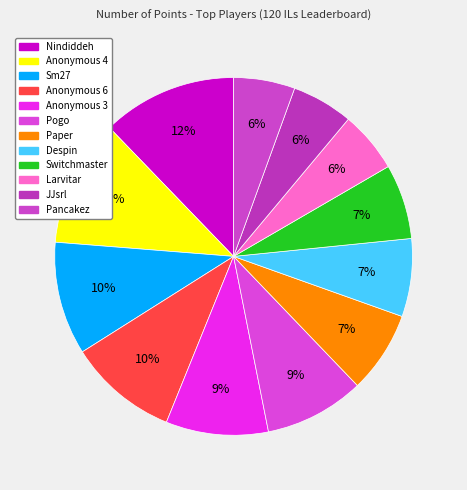

How many segments does this pie chart have?

12